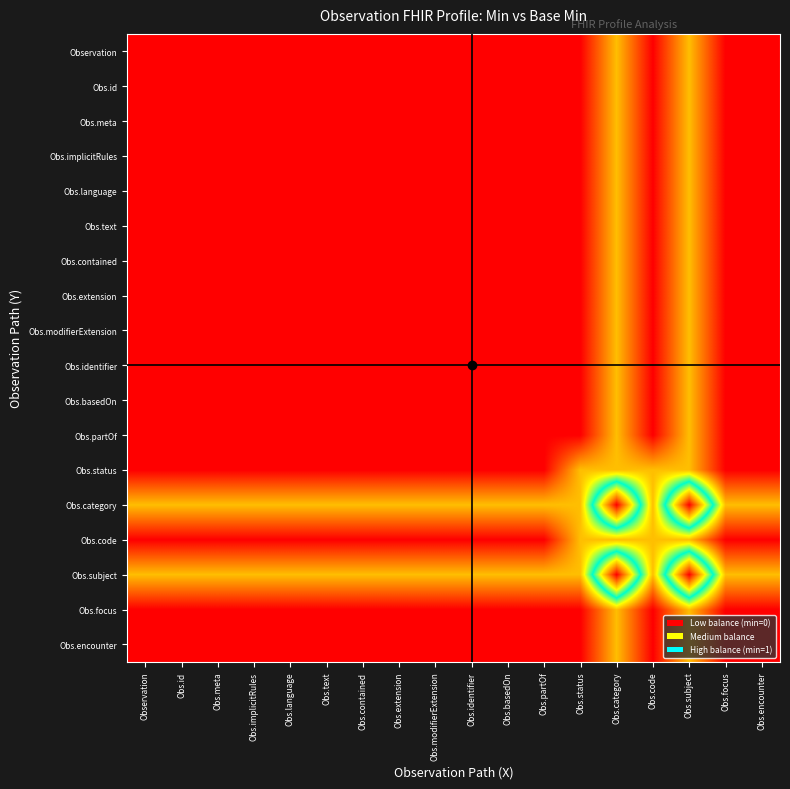

Between Obs.implicitRules and Obs.identifier, which is larger?

Obs.implicitRules